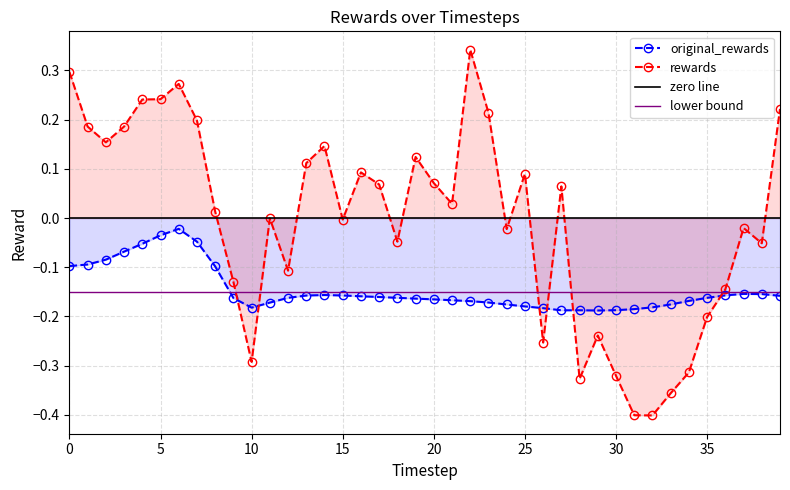

Where is the first local minimum for original_rewards?

10